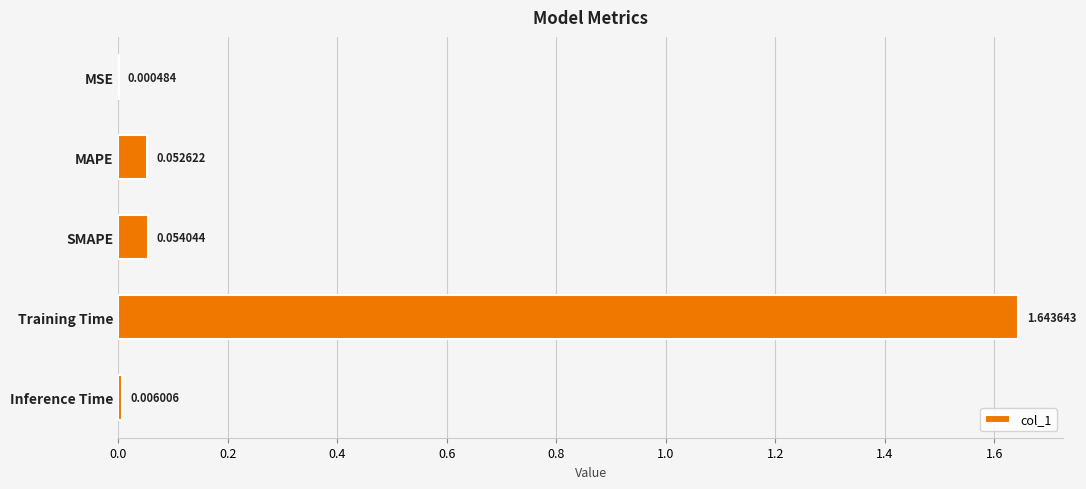

What is the change in value from SMAPE to Training Time?

+1.6